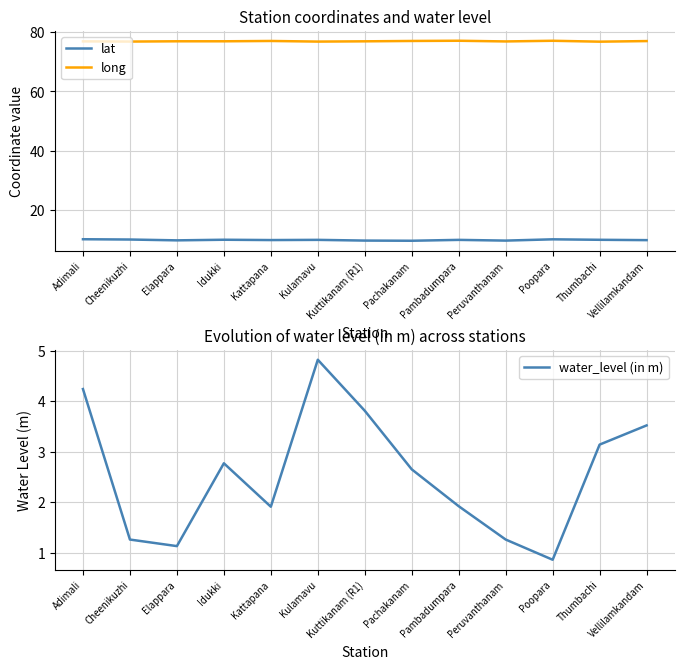

Reading left to right, list all the values displayed in this chart.

lat: 10.0	9.9	9.6	9.8	9.7	9.8	9.6	9.5	9.8	9.5	10.0	9.8	9.7
long: 77.0	76.9	77.0	77.0	77.1	76.9	77.0	77.1	77.2	76.9	77.2	76.8	77.0
water_level (in m): 4.2	1.3	1.1	2.8	1.9	4.8	3.8	2.6	1.9	1.3	0.9	3.1	3.5